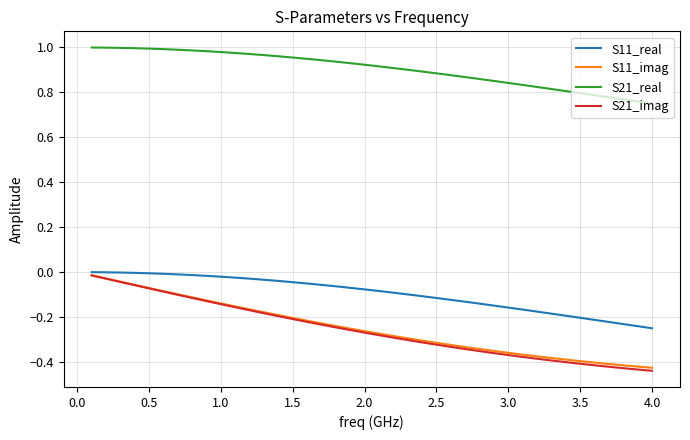

True or false: S11_real and S21_real intersect in this chart.

False